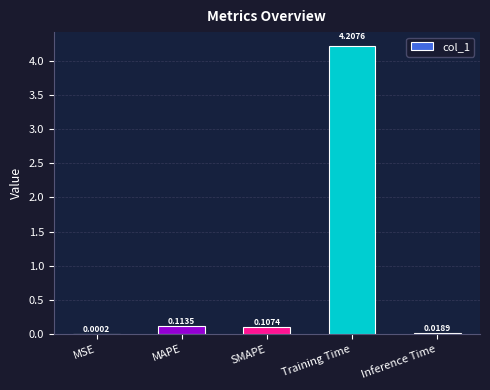

True or false: the data shows 6.8 at Training Time.

False